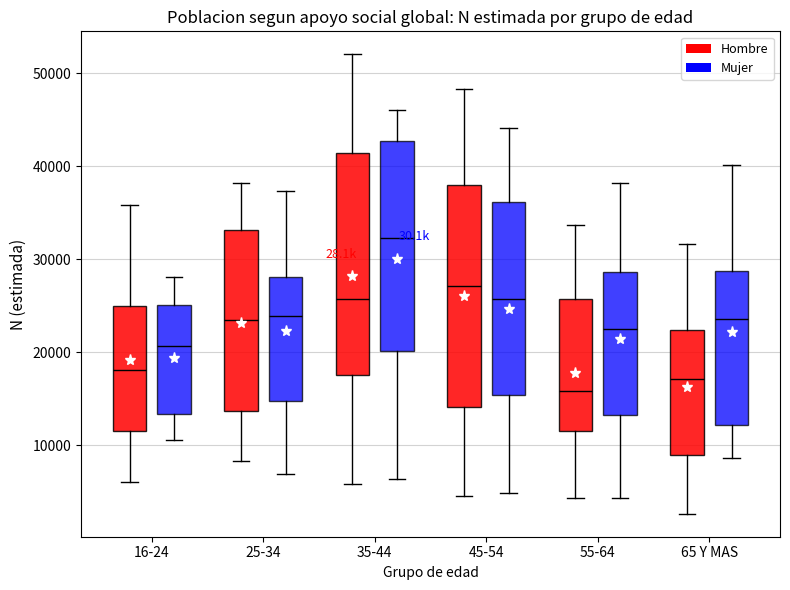

Which box's median line is the lowest?

55-64 (Hombre)